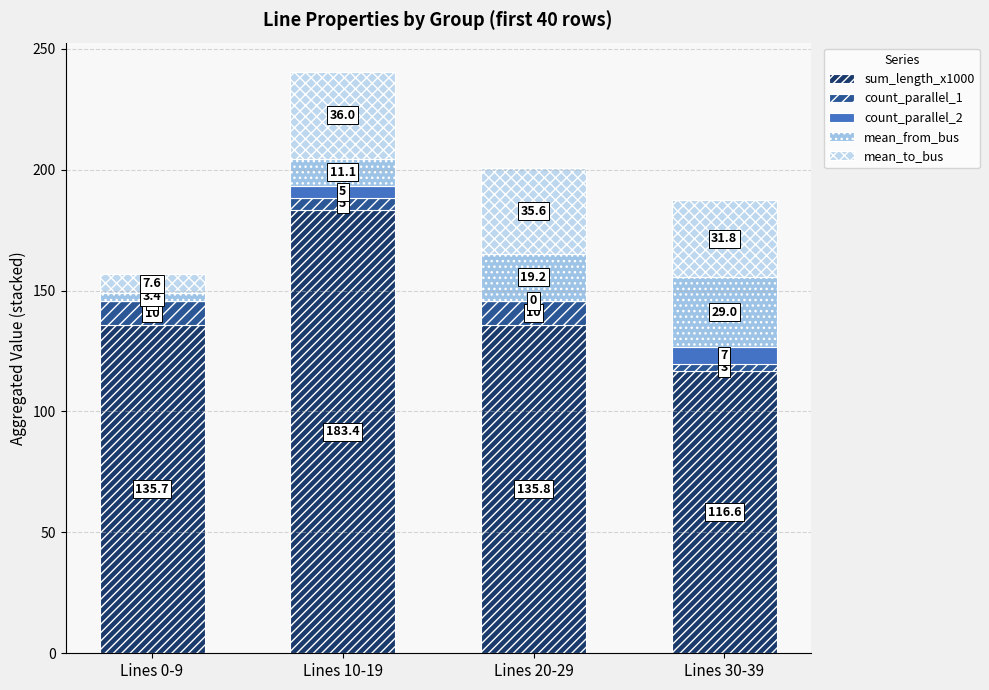

Are the bars grouped side by side (vs. stacked)?

No